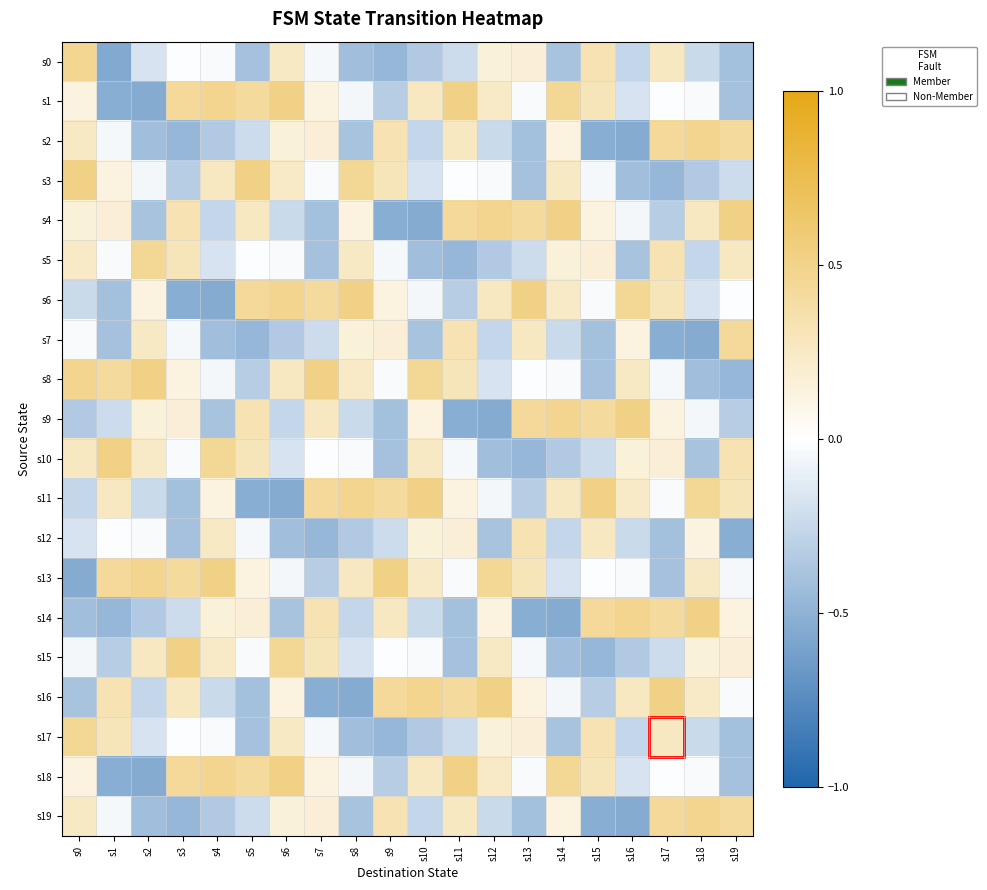

How many data points does each series have?

20